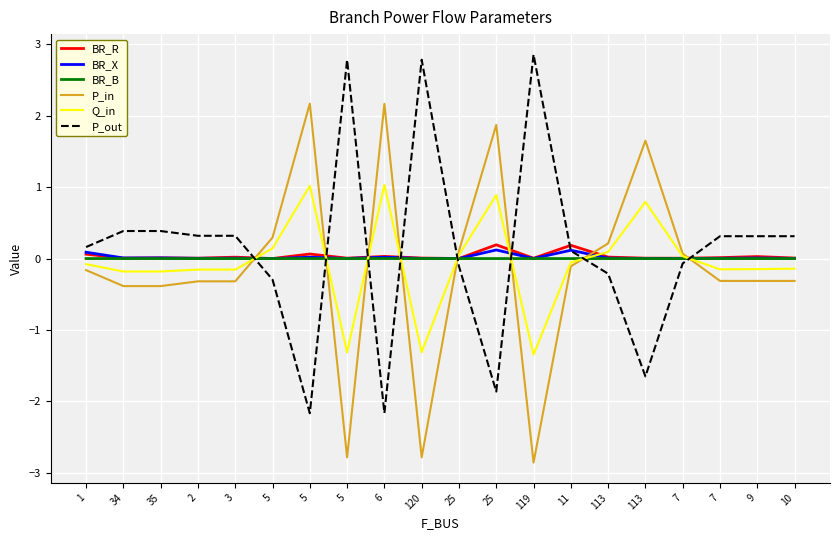

What is the label of the 14th point from the left?

11